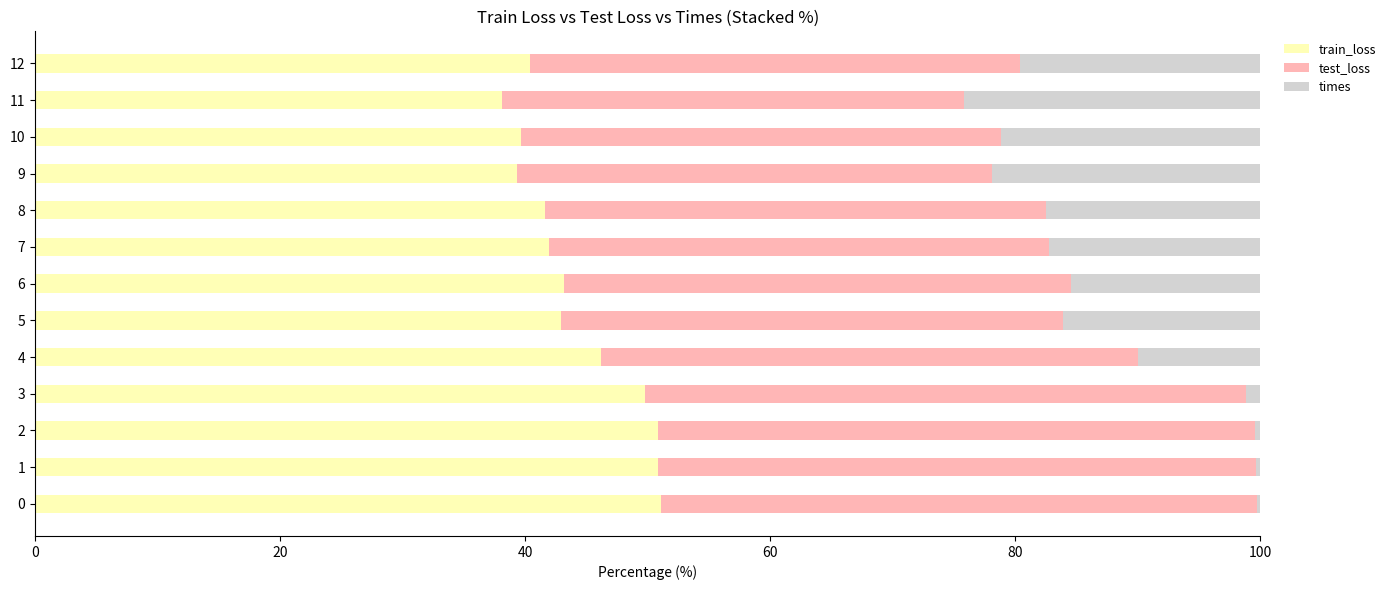

What is the difference between the train_loss values at 6 and 11?

5.1